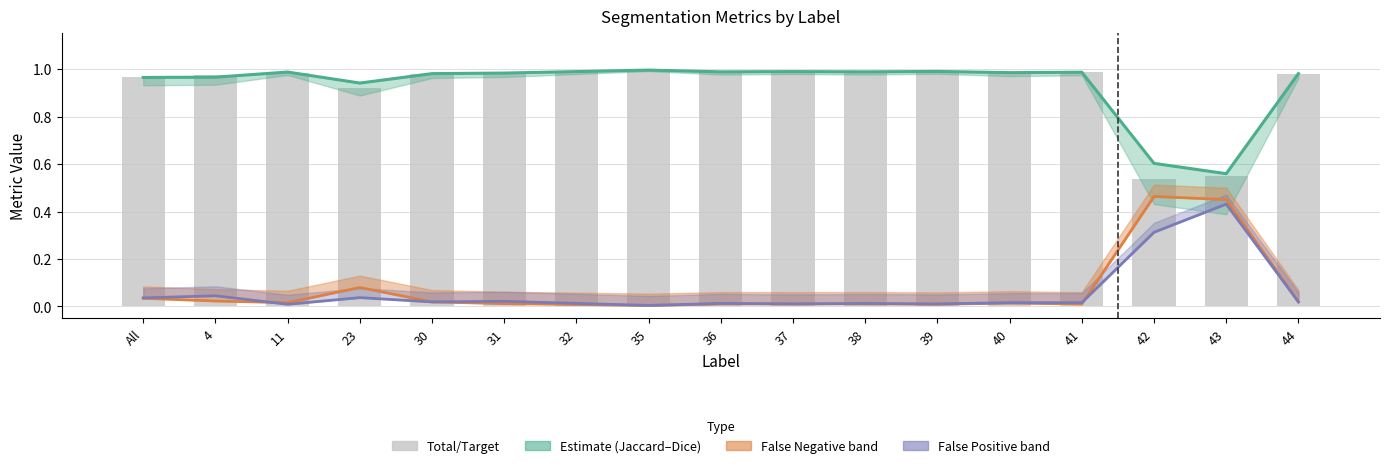

Which has a higher value, 37 or 30?

37